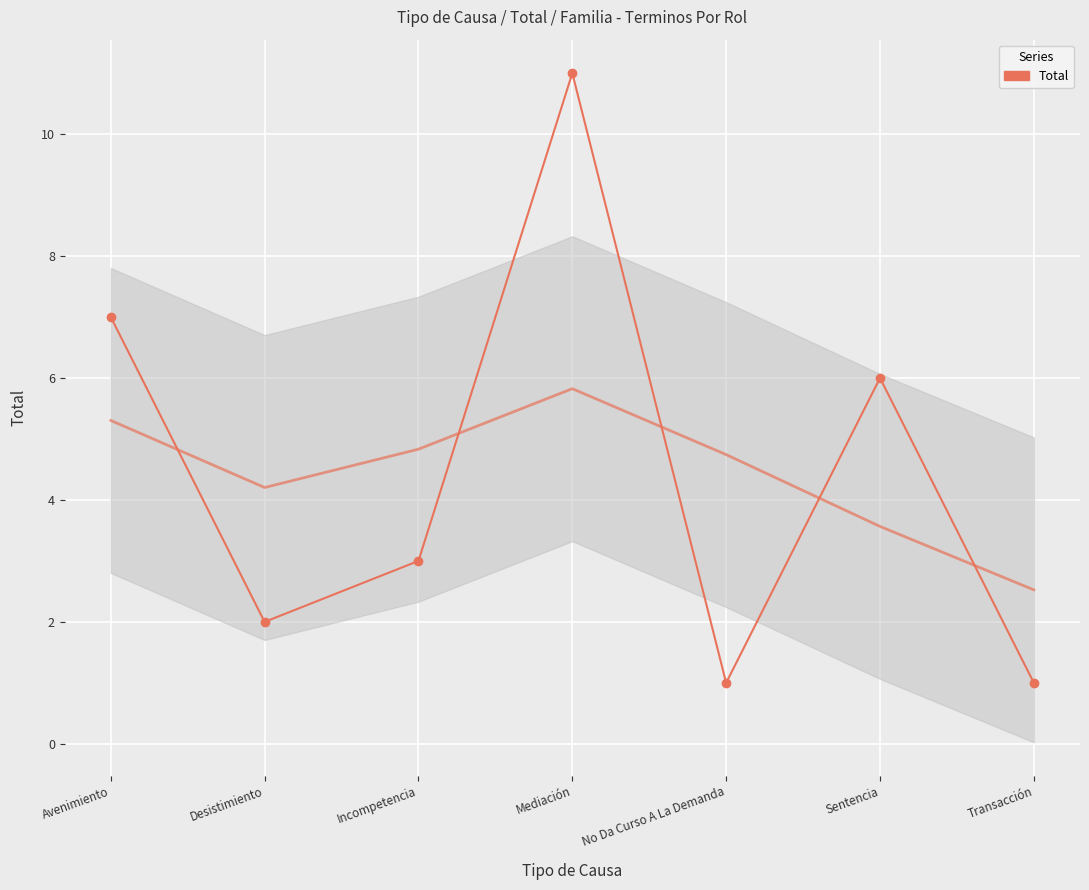

What is the difference between the maximum and second lowest values?

10